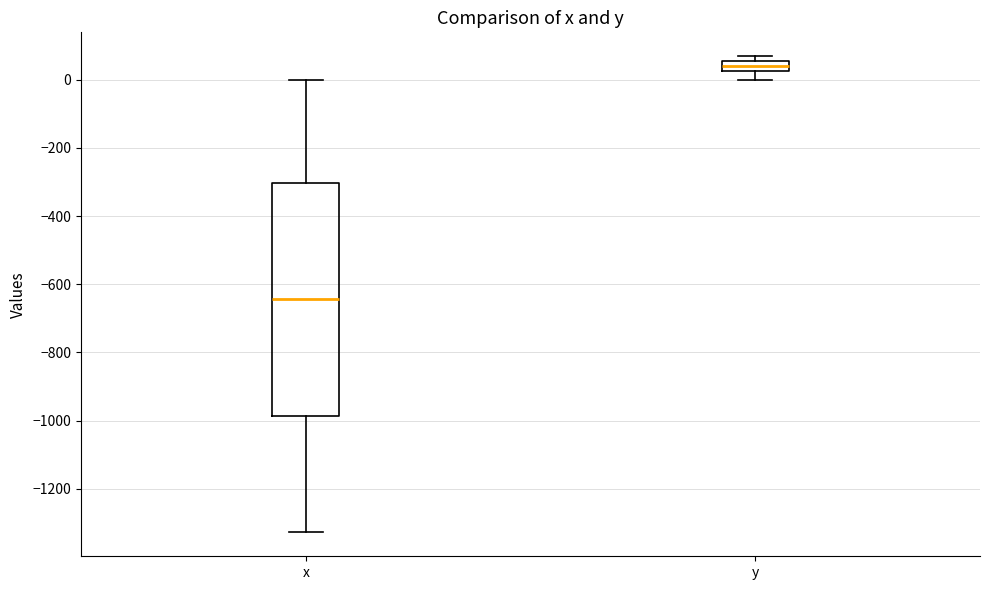

Where does the upper whisker of the box for x end on the y-axis? The values are not printed on the chart, so give them approximately, as read against the axis.

0